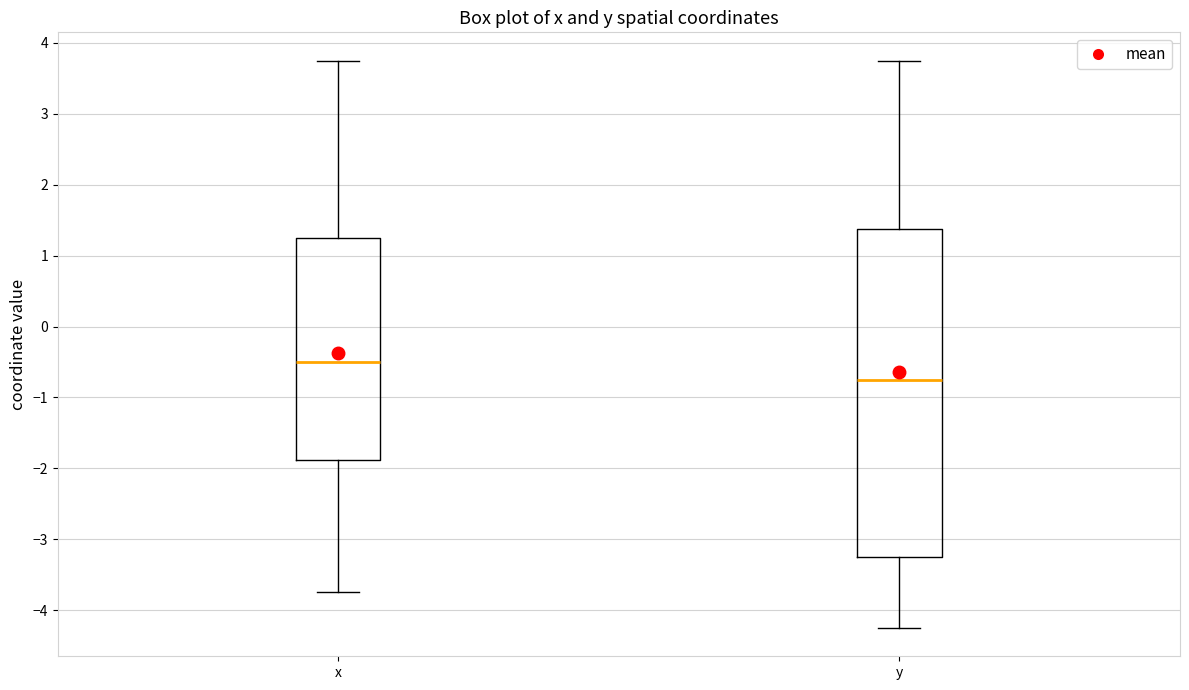

Where is the lower edge of the box for x on the y-axis? The values are not printed on the chart, so give them approximately, as read against the axis.

-1.9